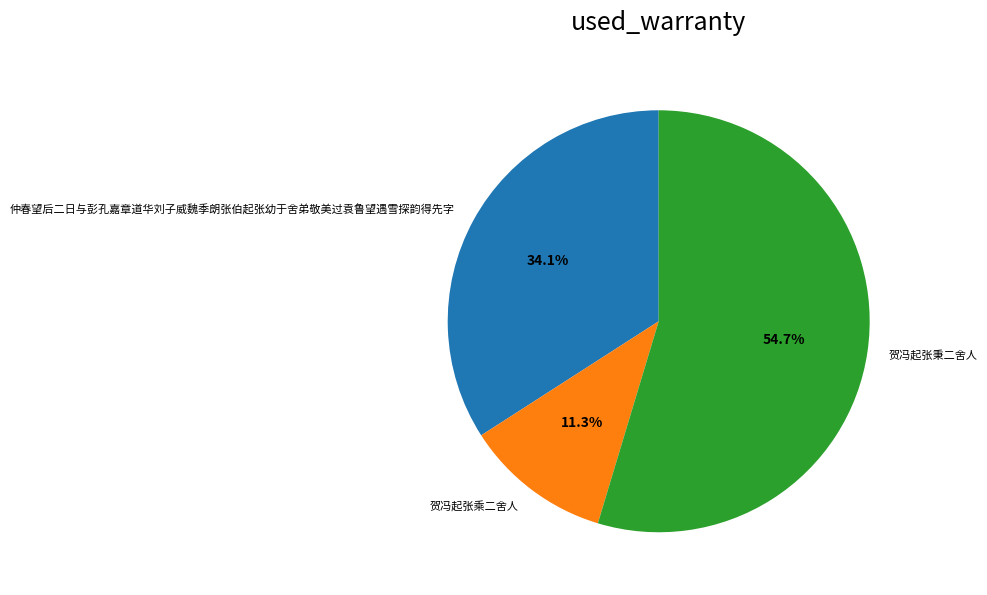

To the nearest percent, what is the combined percentage of 贺冯起张乘二舍人 and 仲春望后二日与彭孔嘉章道华刘子威魏季朗张伯起张幼于舍弟敬美过袁鲁望遇雪探韵得先字?

45%